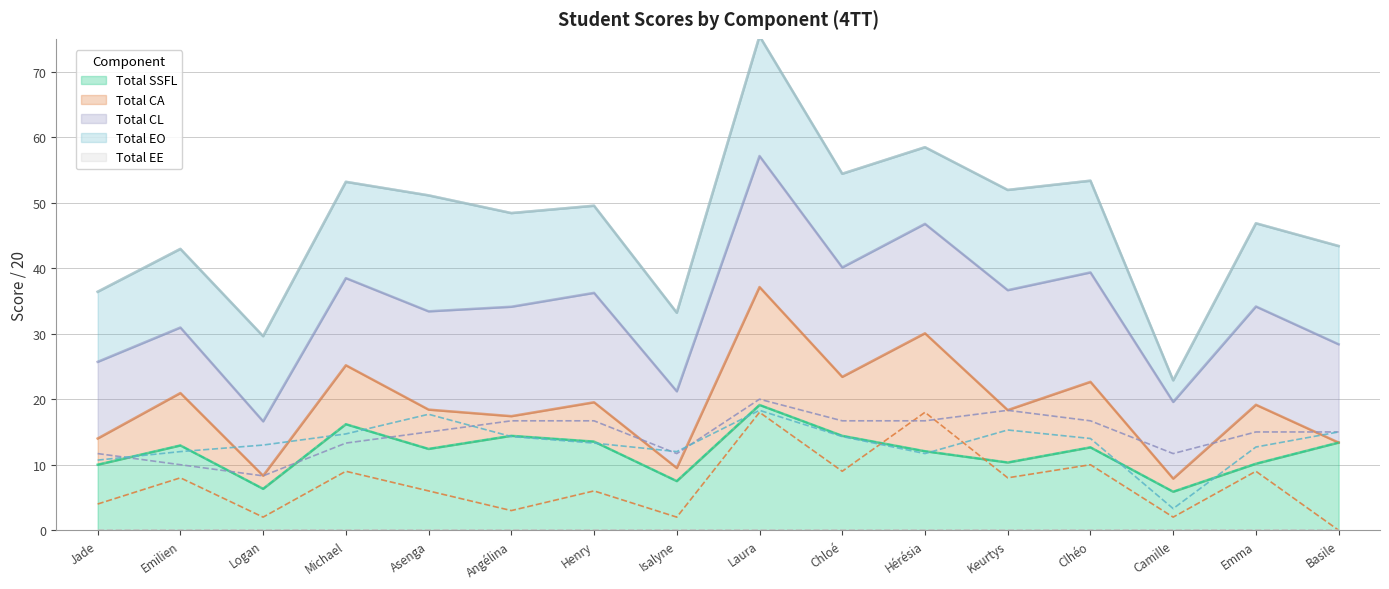

Does the chart have visible grid lines?

Yes